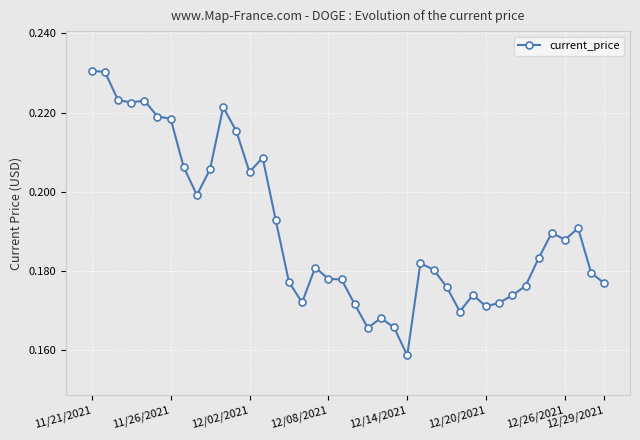

What is the sum of all values?

7.6